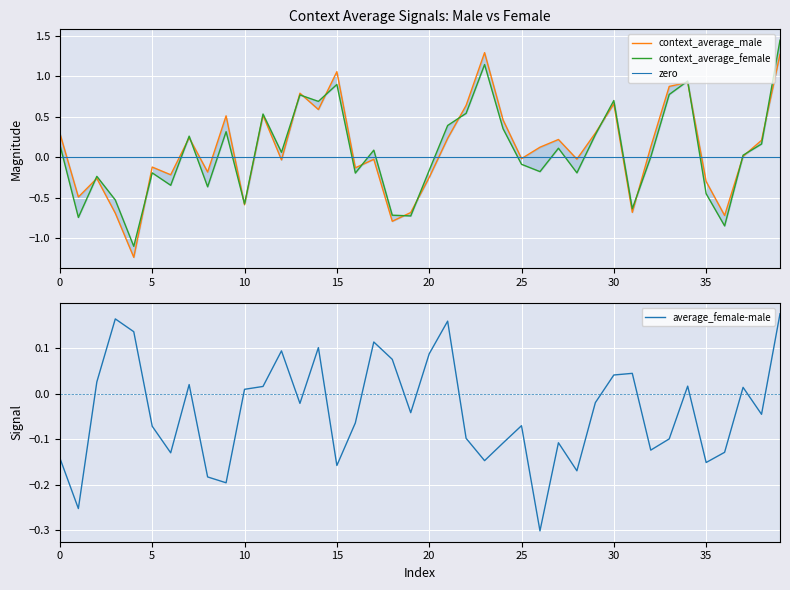

In average_female-male, how many points are higher than both neighbors (excluding endpoints)?

11